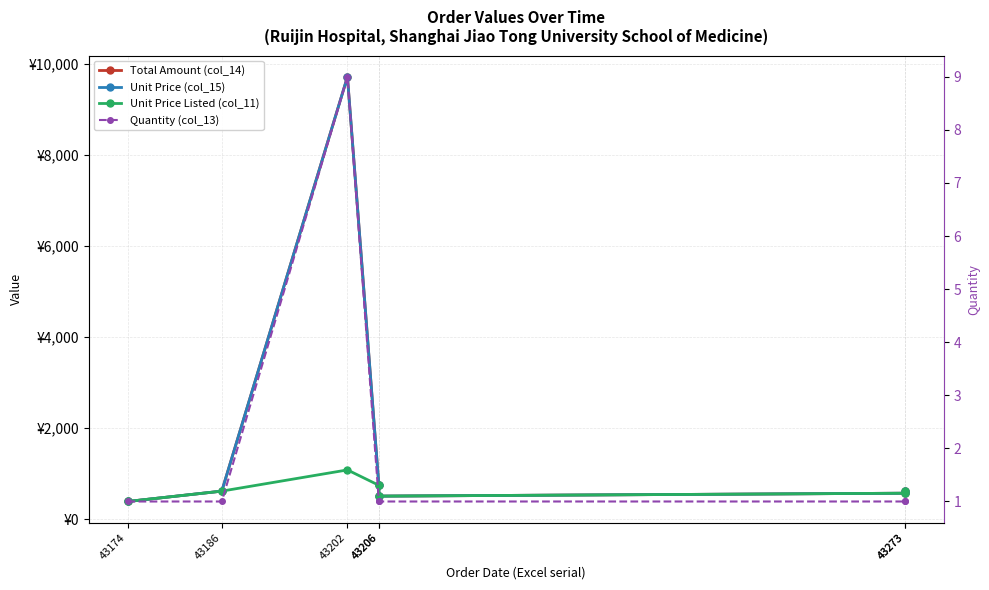

How many lines are shown in the chart?

4